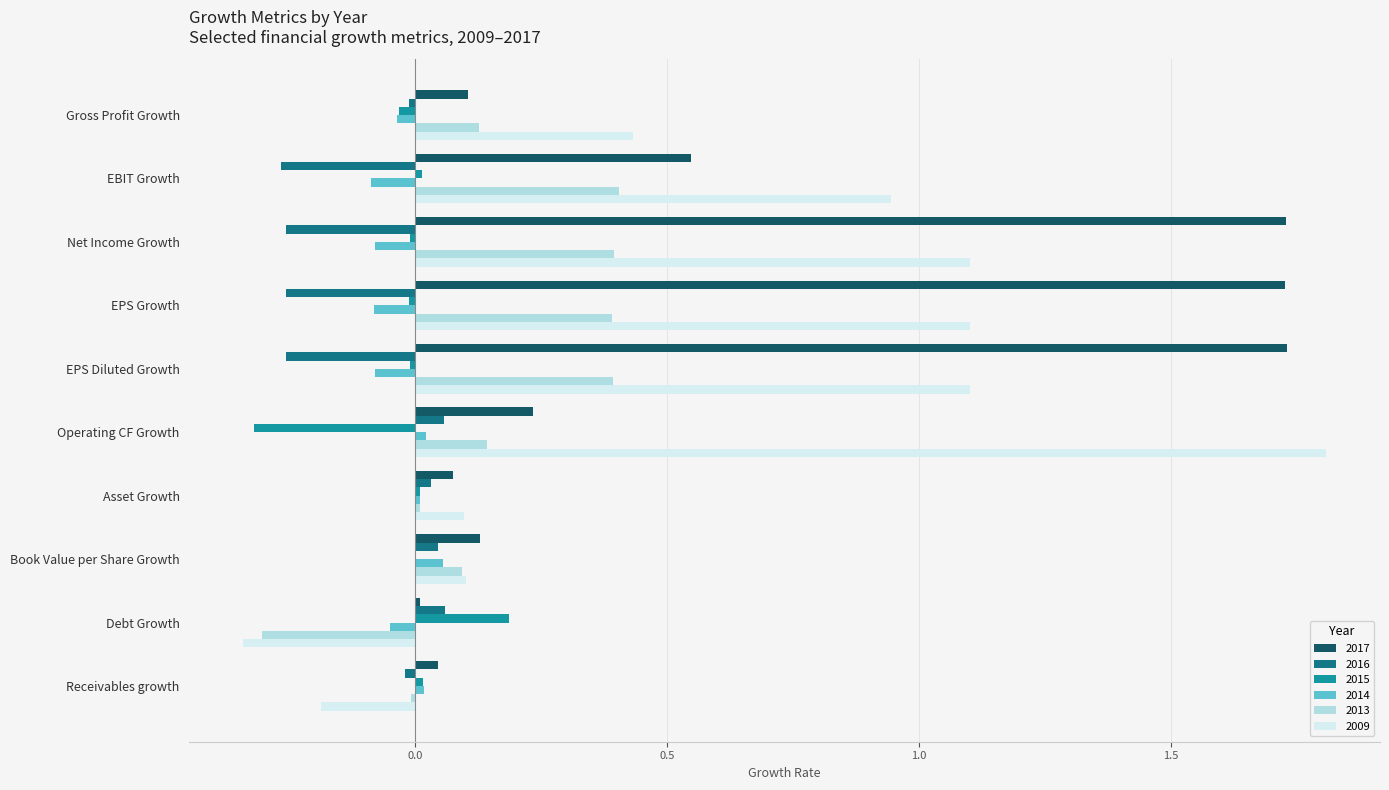

Count the number of categories in the chart.

10